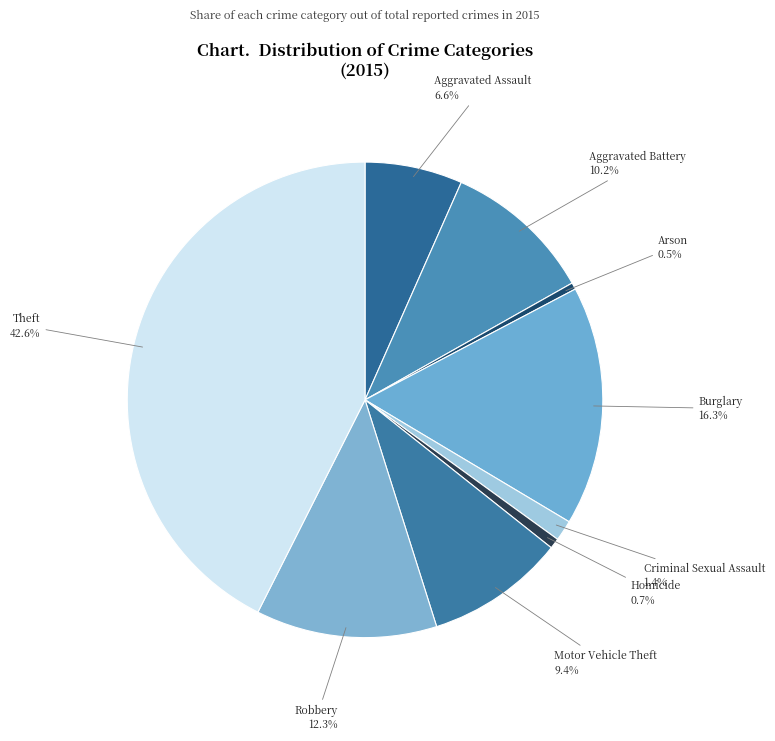

How many segments does this pie chart have?

9